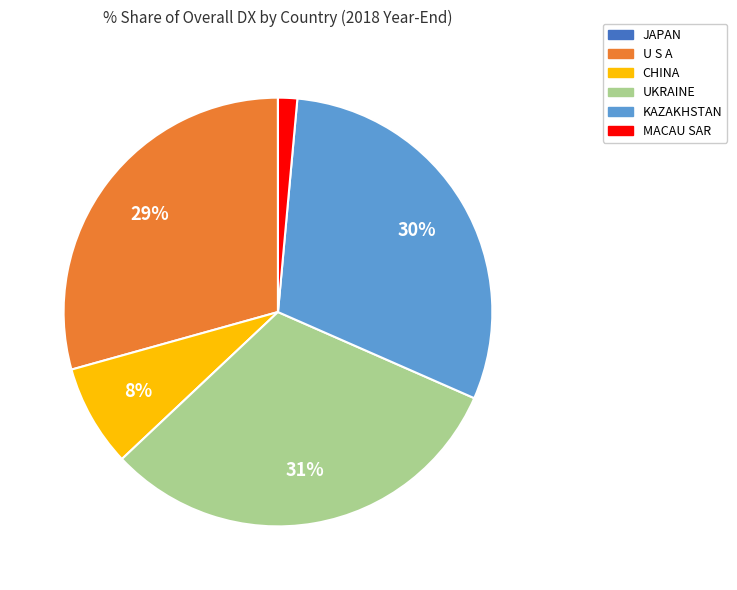

The CHINA slice represents 1% of the pie. True or false?

False